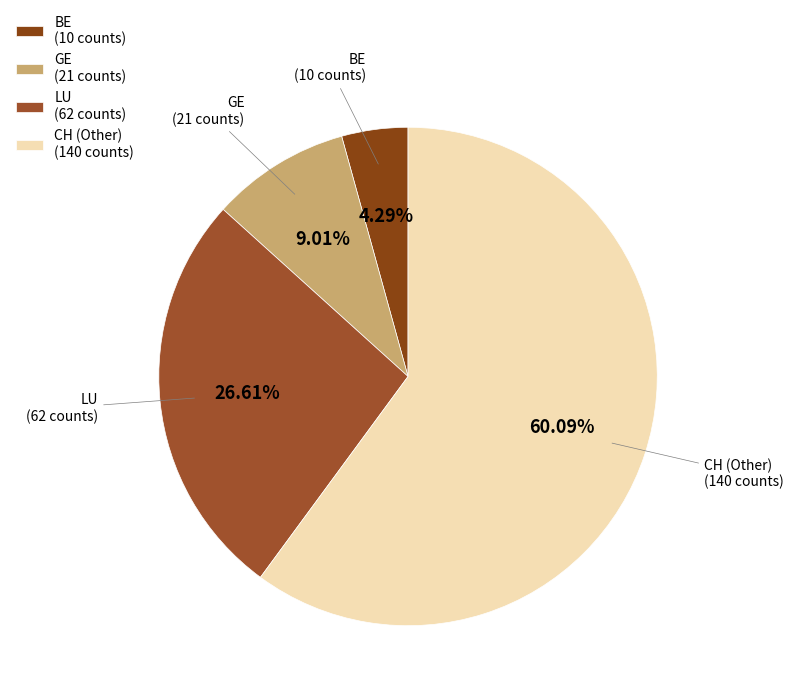

To the nearest percent, what is the difference between the largest and smallest slice percentages?

56%